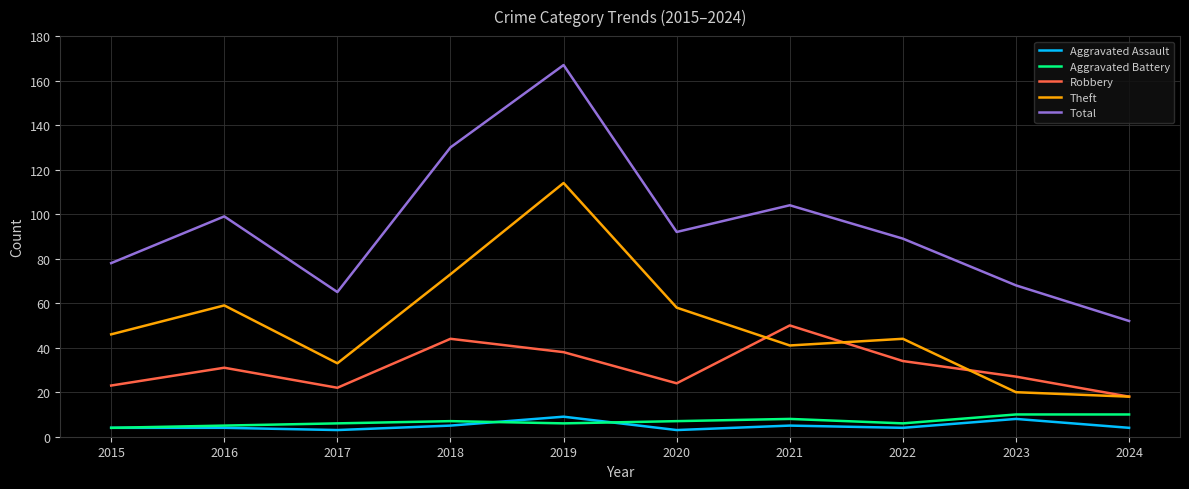

Is it true that Total equals 65 at 2017?

True